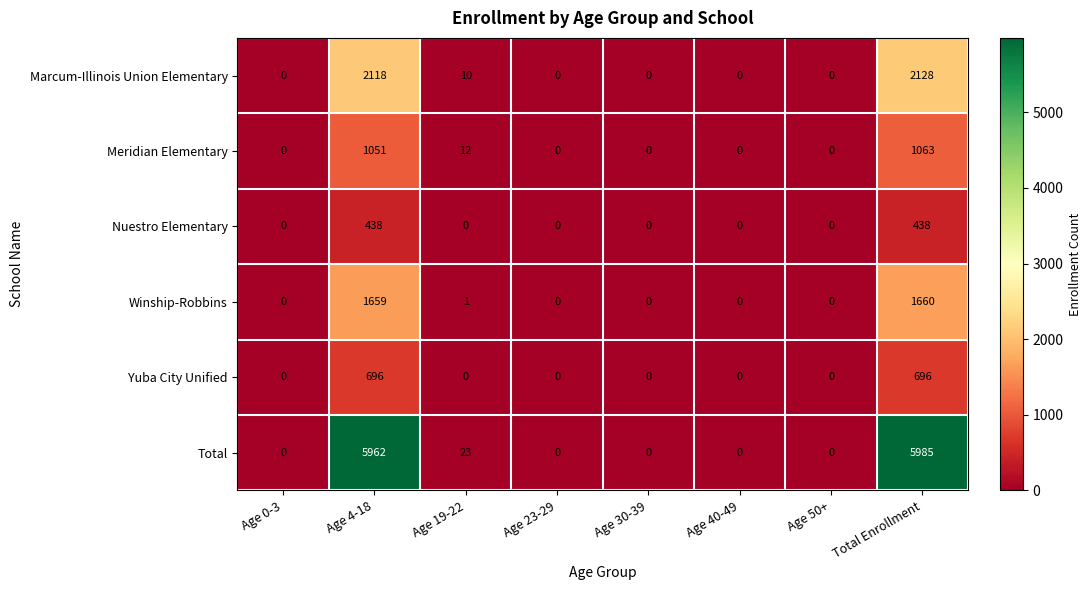

List the series in order of their peak value, highest first.

Total, Marcum-Illinois Union Elementary, Winship-Robbins, Meridian Elementary, Yuba City Unified, Nuestro Elementary